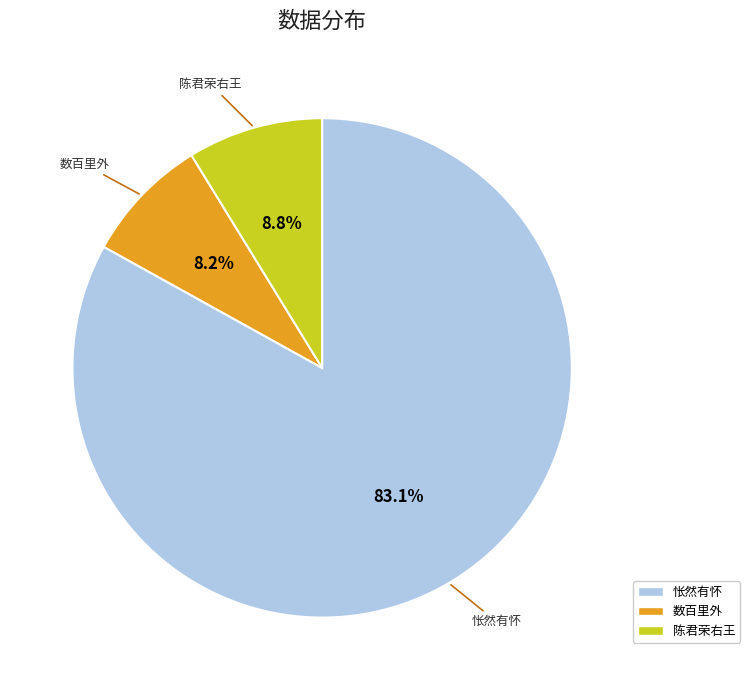

Does any single category account for the majority?

Yes